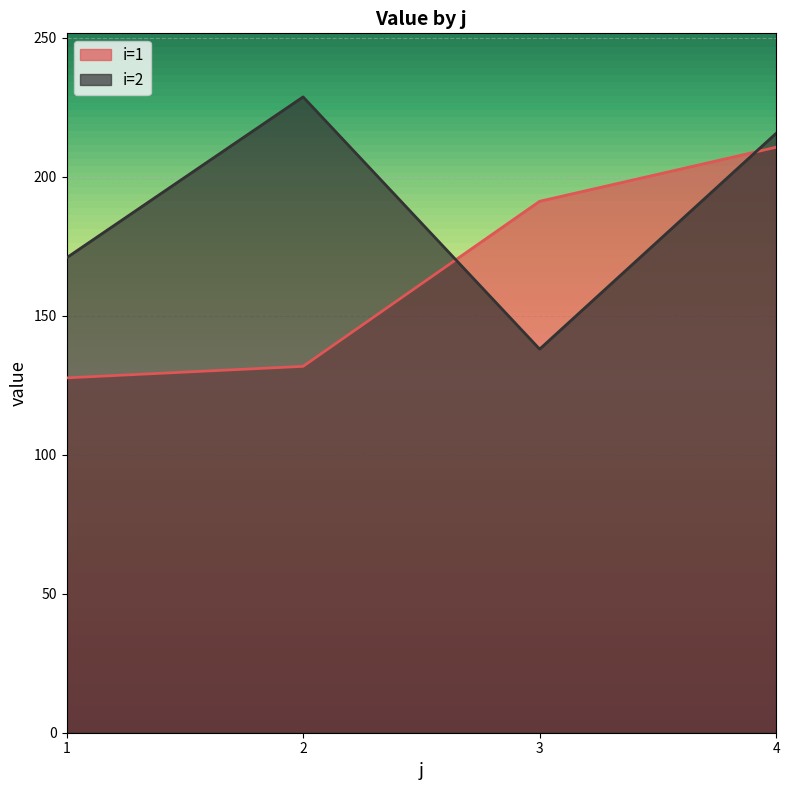

What is the maximum value for i=2?

228.6